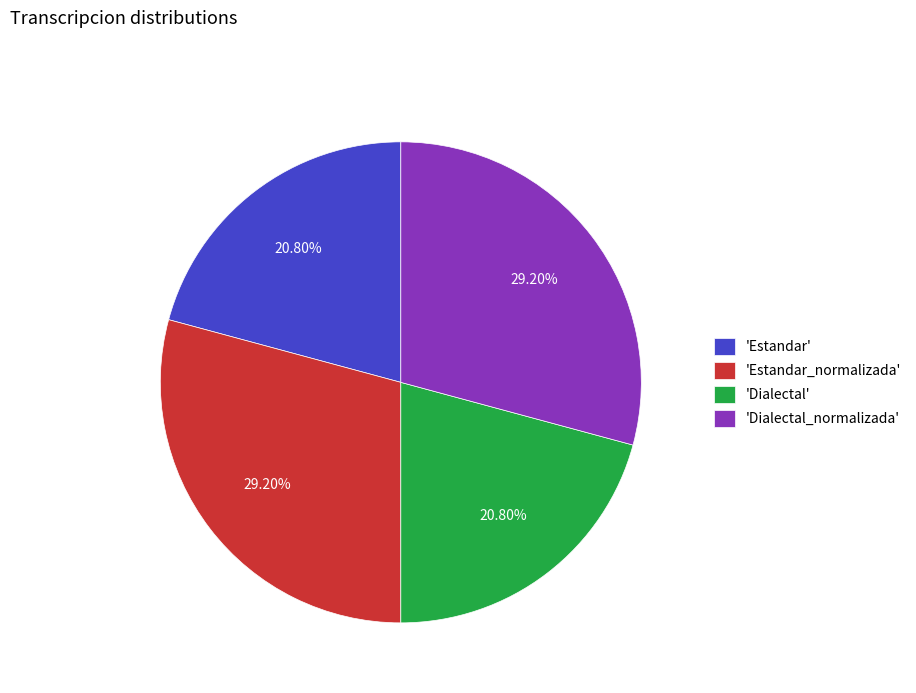

What is the ratio of the value at 'Estandar' to the value at 'Dialectal_normalizada'?

0.7